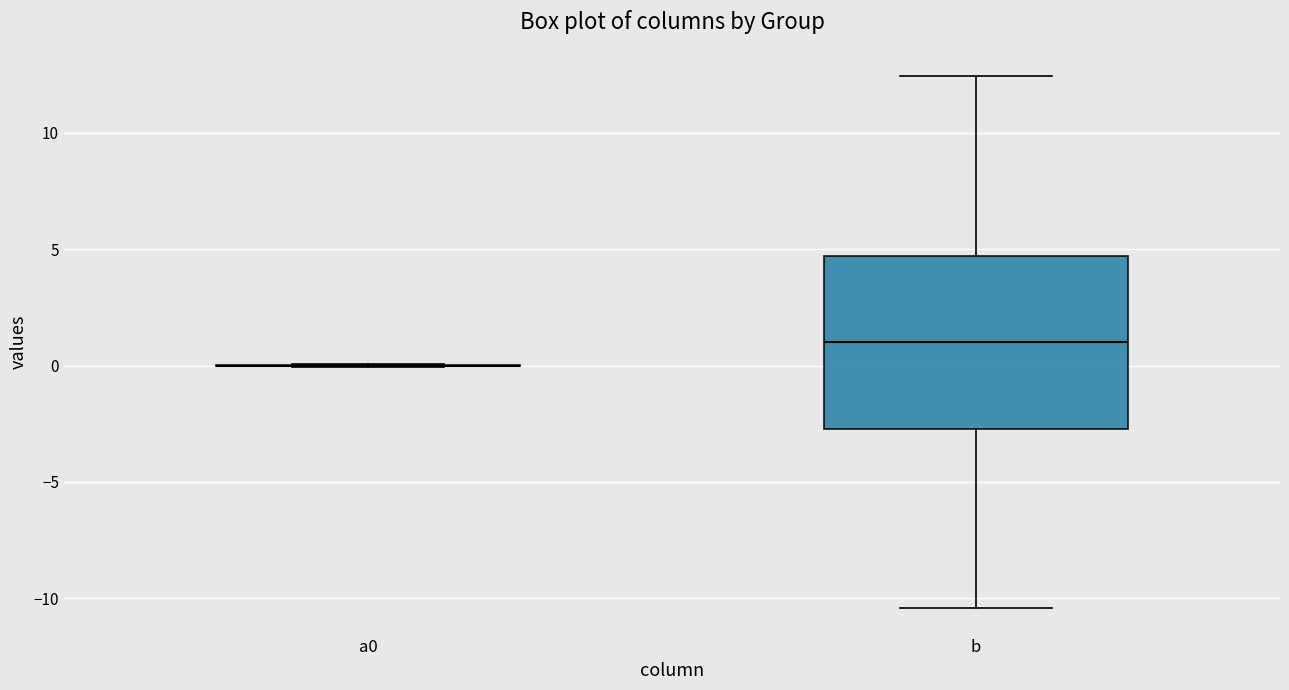

Where is the lower edge of the box for b on the y-axis? The values are not printed on the chart, so give them approximately, as read against the axis.

-2.5